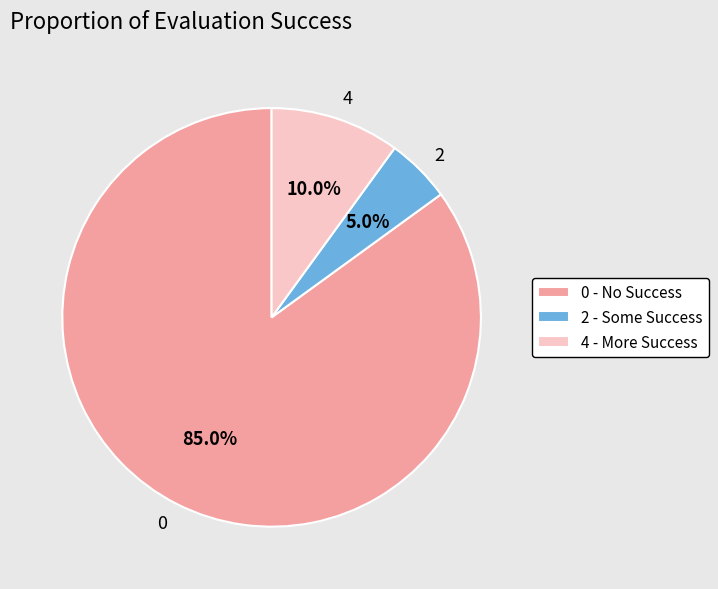

Do 2 and 0 together represent more than half of the pie?

Yes